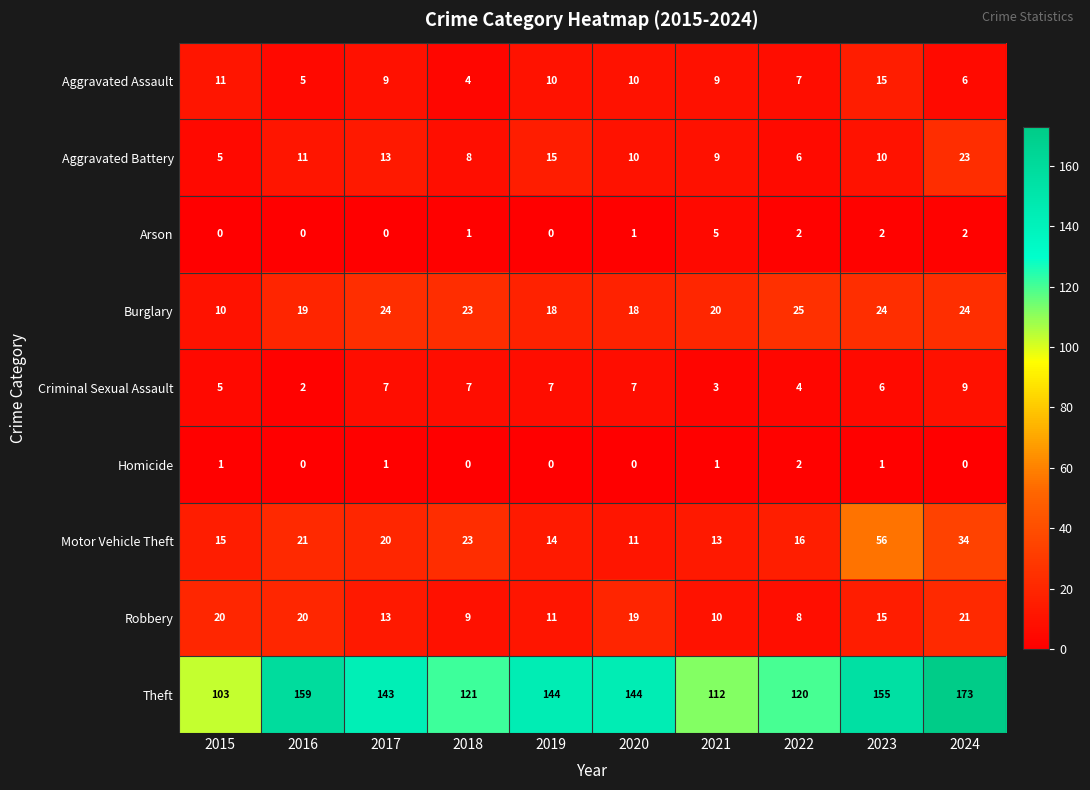

What is the total value across all series at 2015?

170